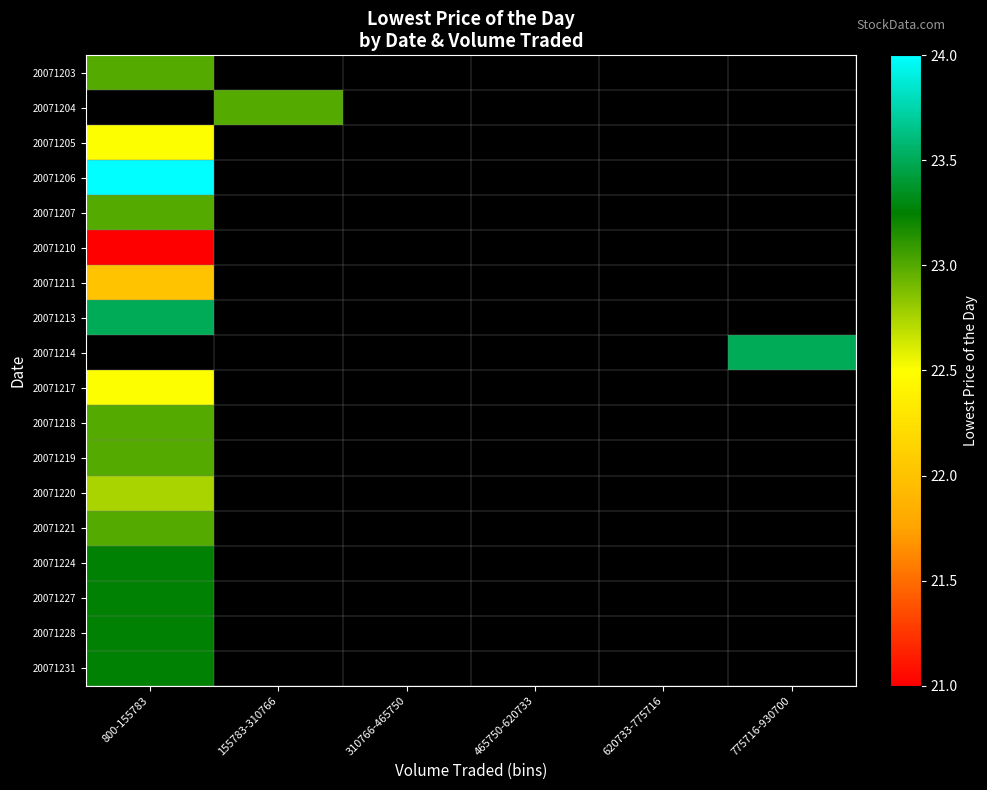

Which category has the highest value across all series?

800-155783